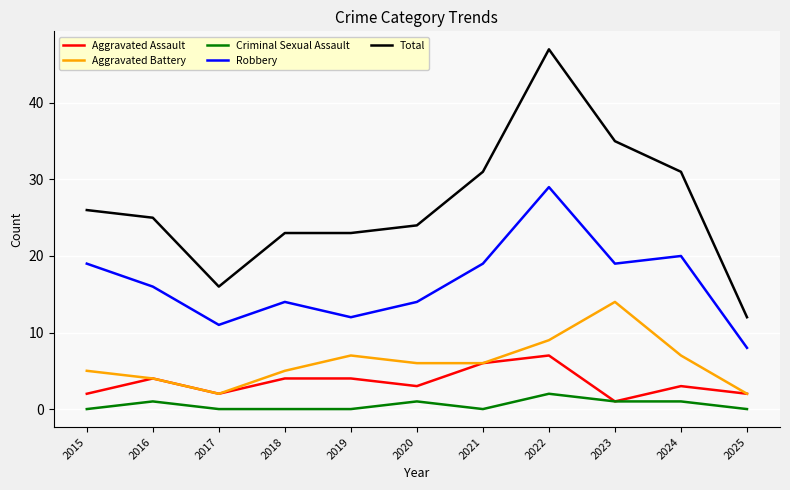

What is the total value across all series at 2022?

94